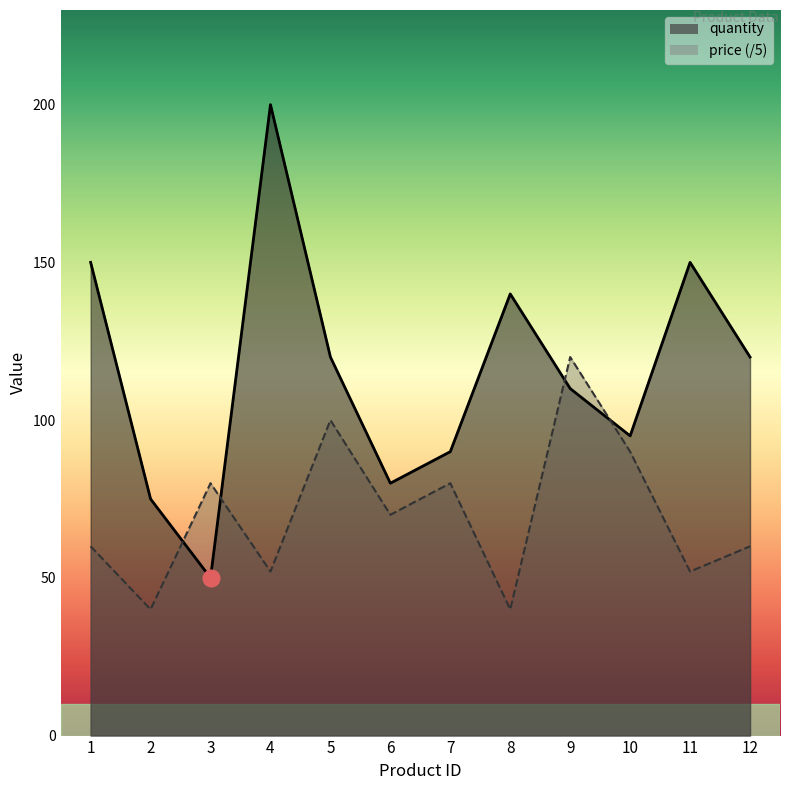

What is the average value of the price series?

70.3